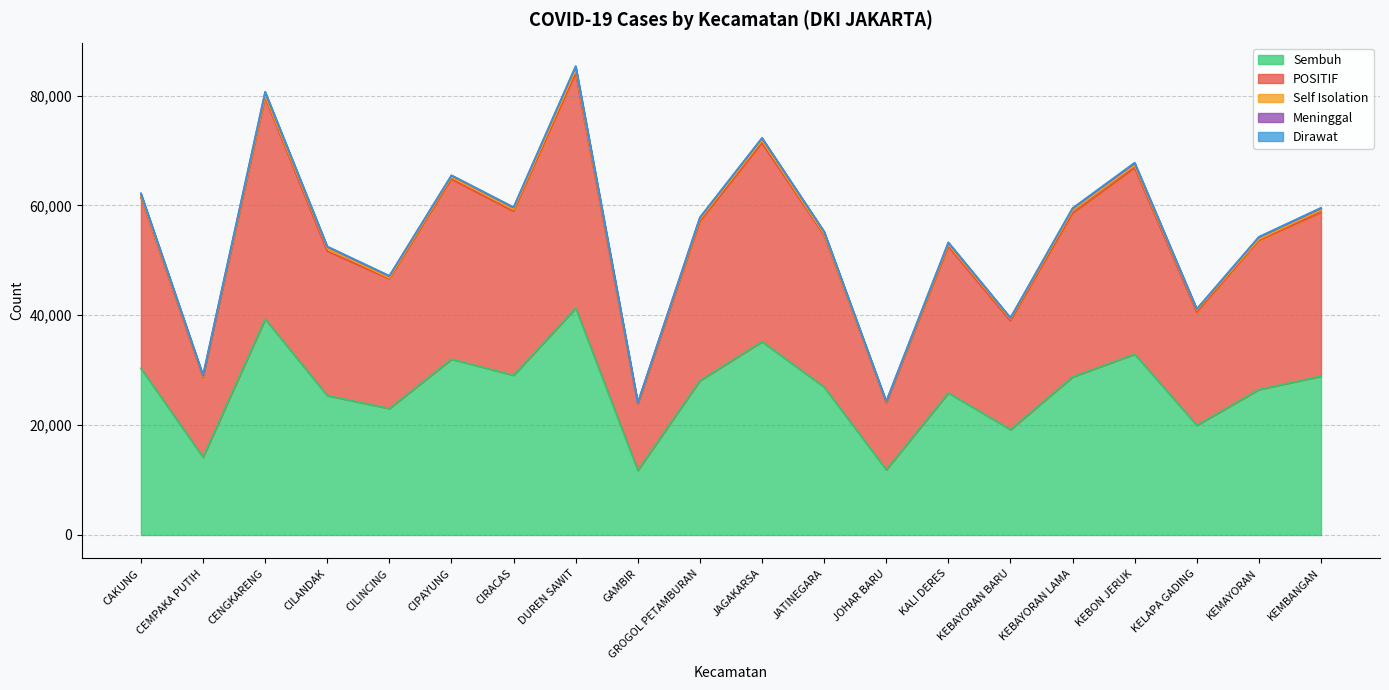

Is the value of Sembuh at KELAPA GADING greater than the value of Self Isolation at CIPAYUNG?

Yes